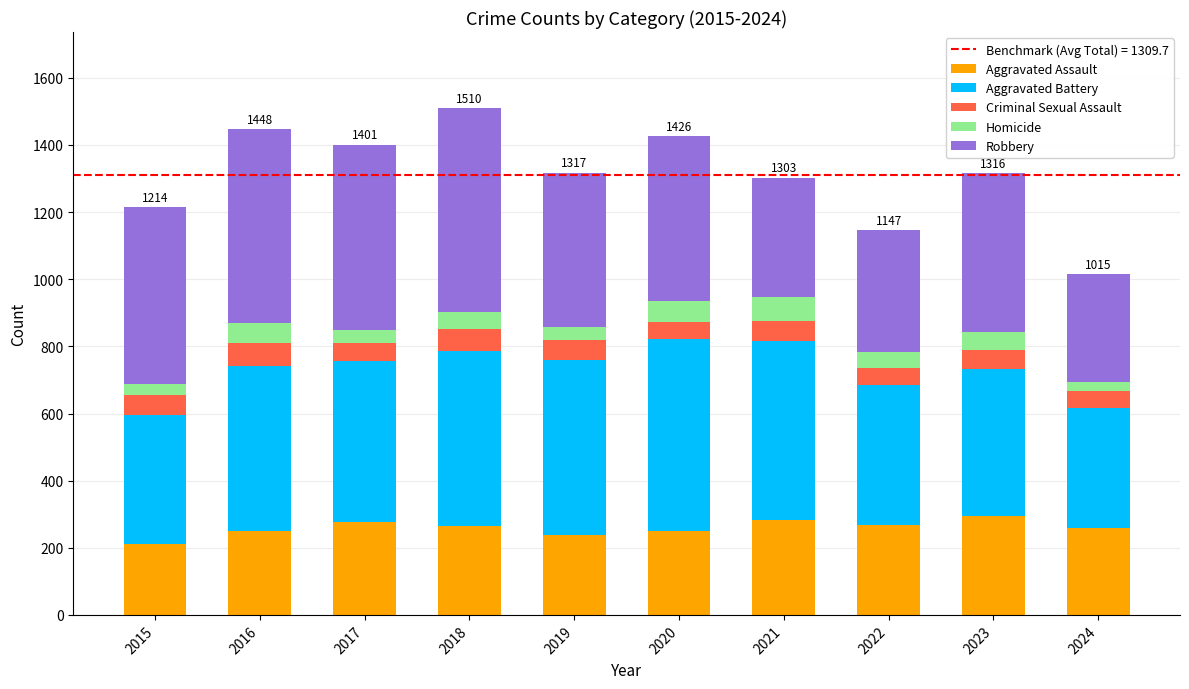

Is it true that Aggravated Assault equals 339 at 2024?

False